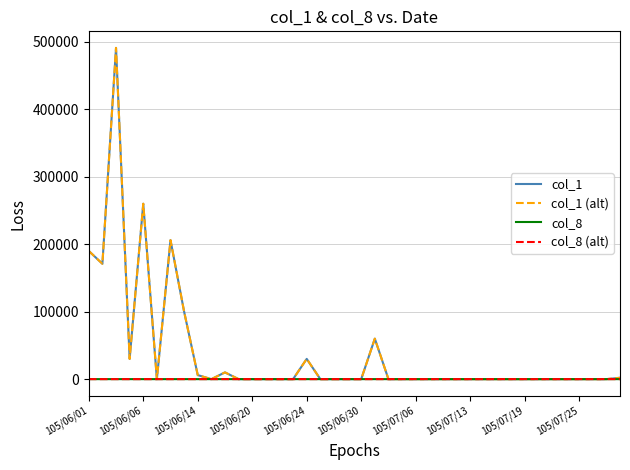

How many lines are shown in the chart?

4